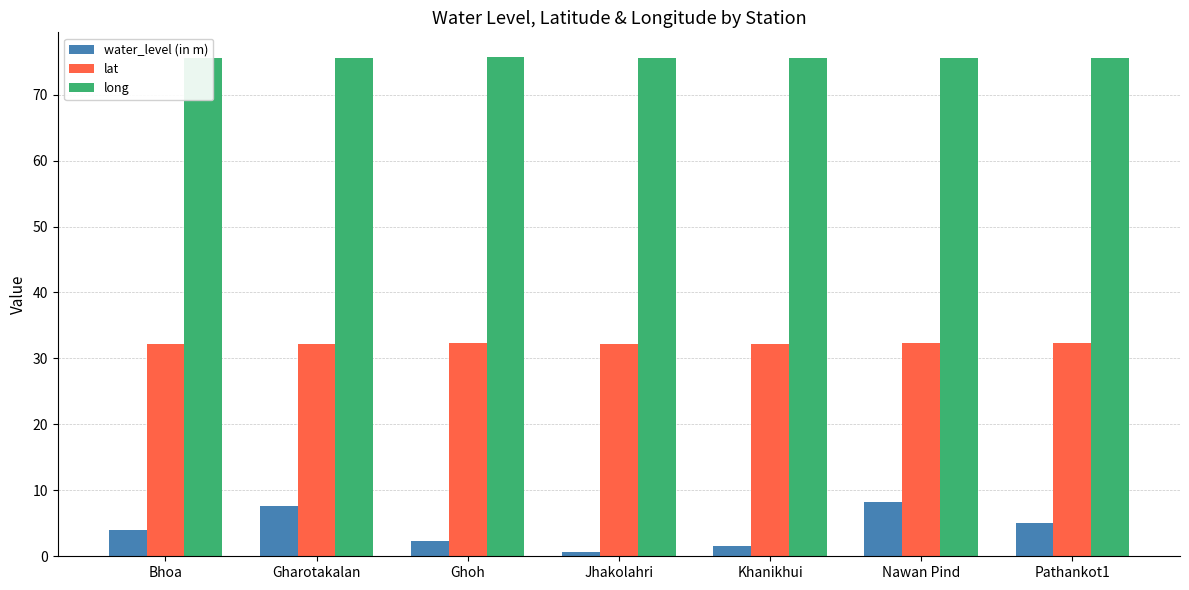

What position from the right is Pathankot1?

1